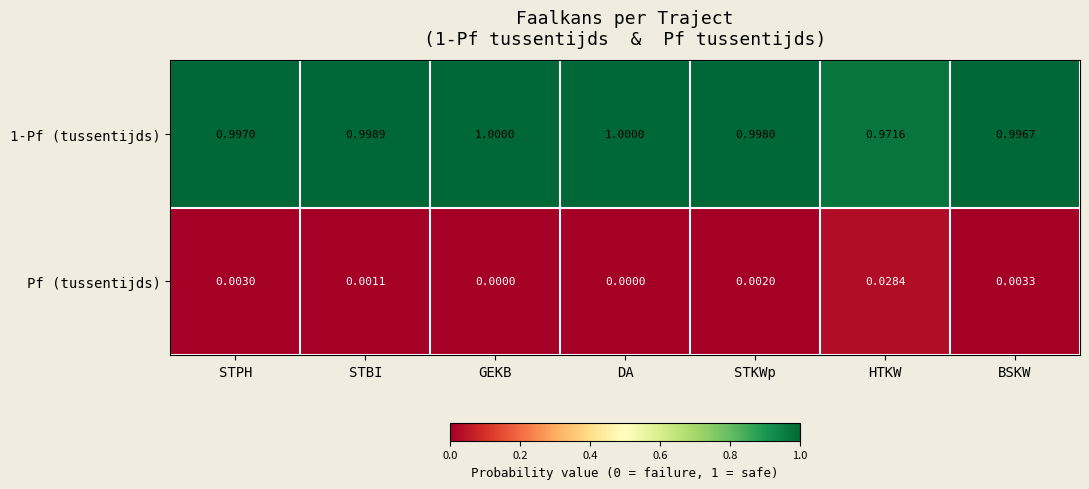

Where is 1-Pf (tussentijds) nearest to the value 0?

HTKW